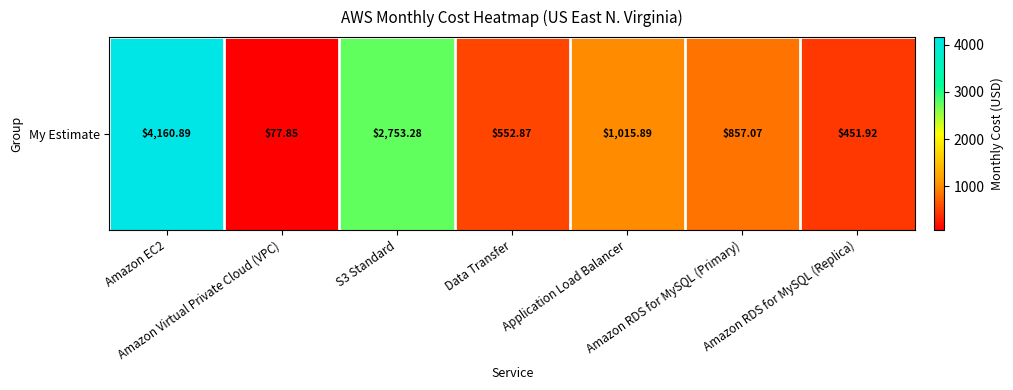

At which label is the value closest to 2119?

S3 Standard